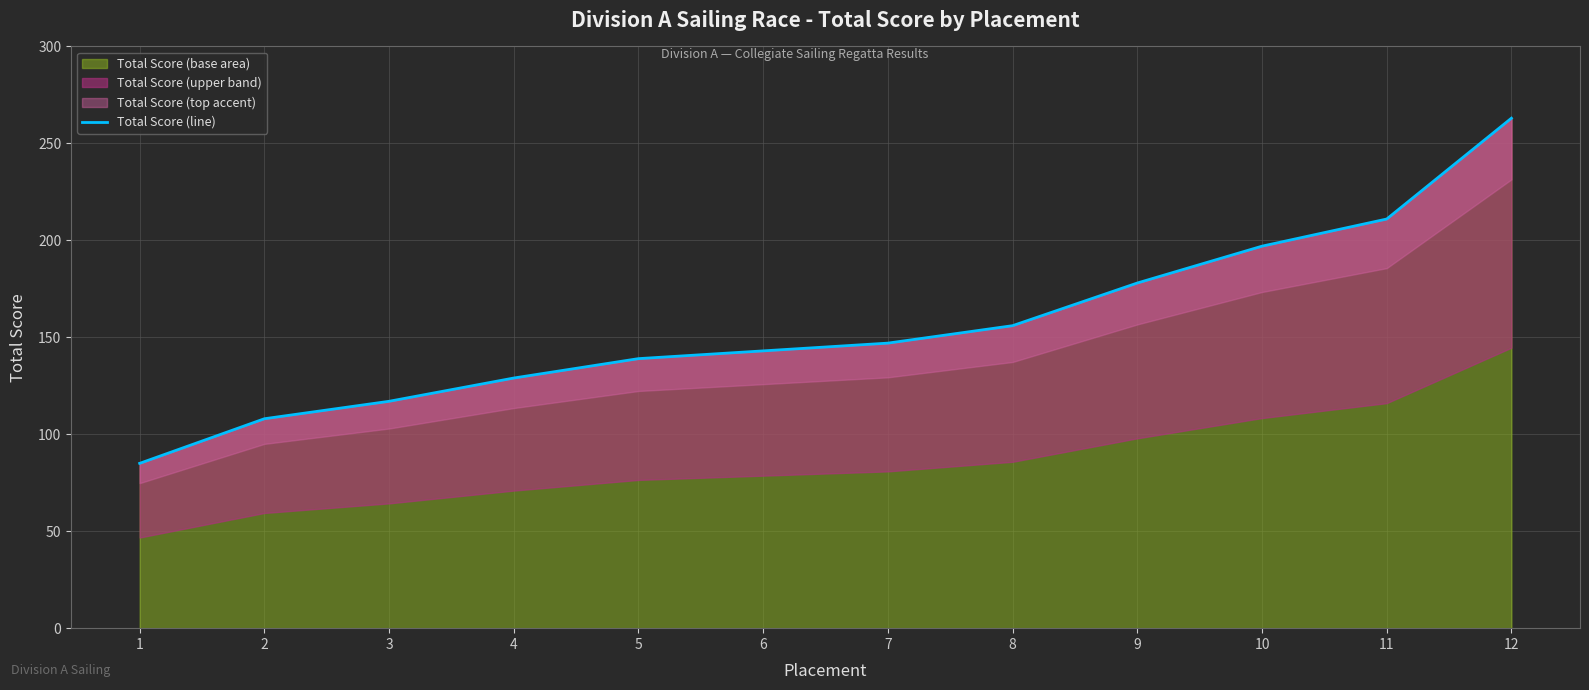

Which label corresponds to the smallest value in the chart?

1